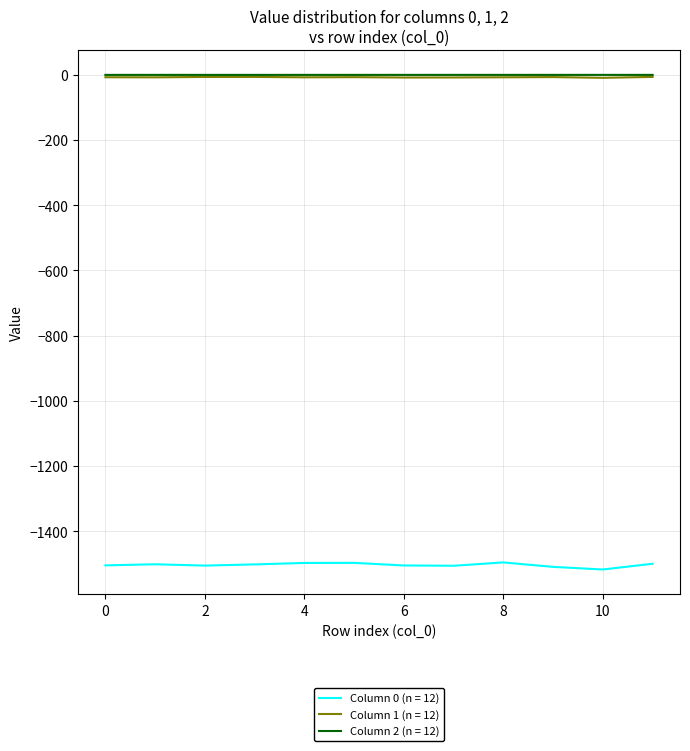

What is the smallest value displayed?

-1517.3